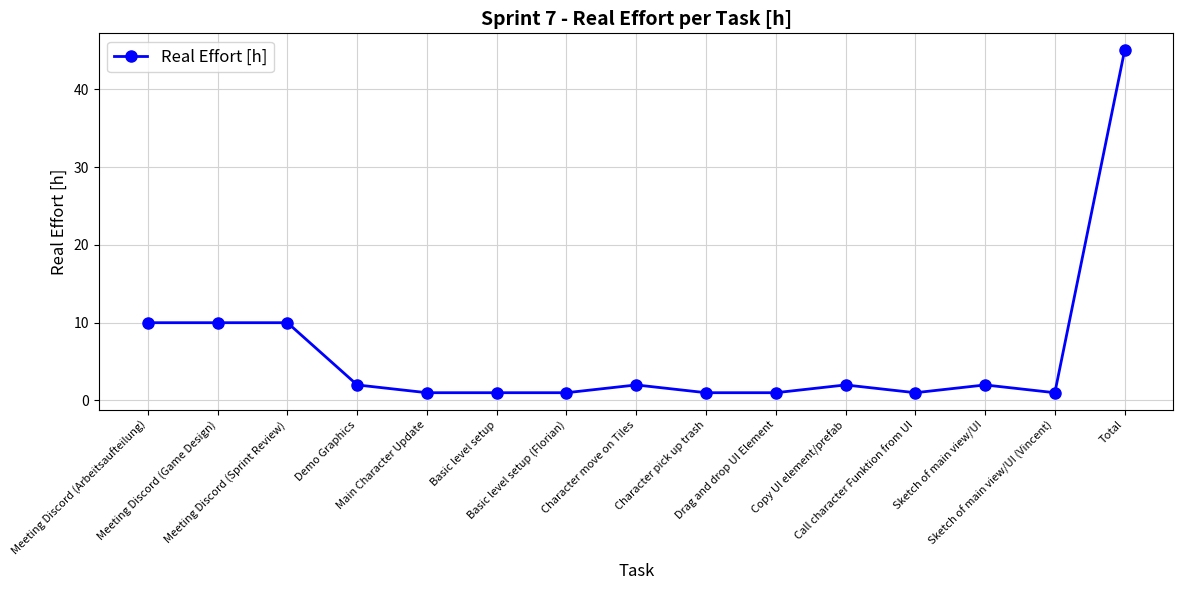

Which has a higher value, Meeting Discord (Game Design) or Basic level setup?

Meeting Discord (Game Design)